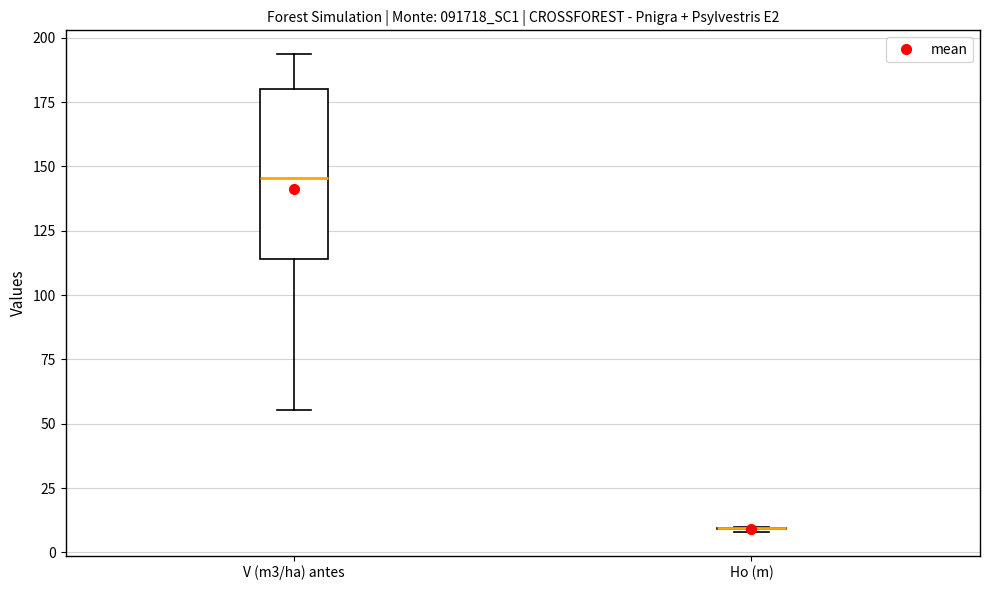

Reading left to right, read every box against the y-axis: the position of its median line, the range the box covers, and the ends of its whiskers. The values are not printed on the chart, so give them approximately, as read against the axis.

V (m3/ha) antes: median 145, box 115 to 180, whiskers 55 to 195
Ho (m): box collapsed to a line at 10, whiskers 10 to 10